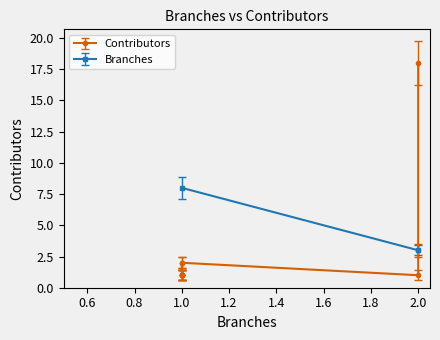

The chart shows a value of 1 at Repo 2. True or false?

True